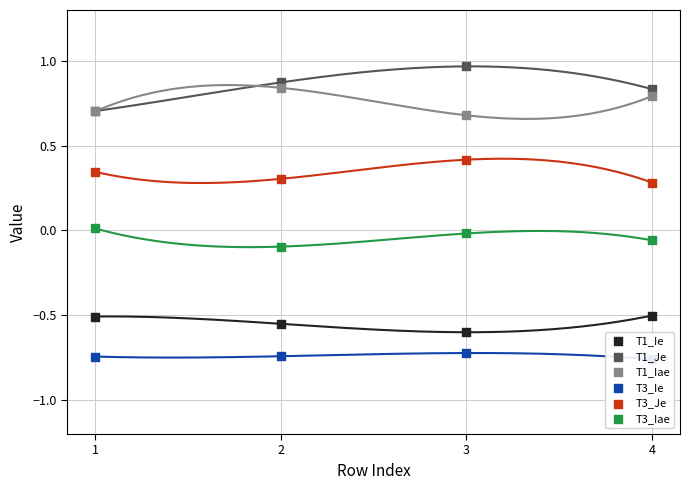

Which series contains the lowest Y value?

T3_Ie